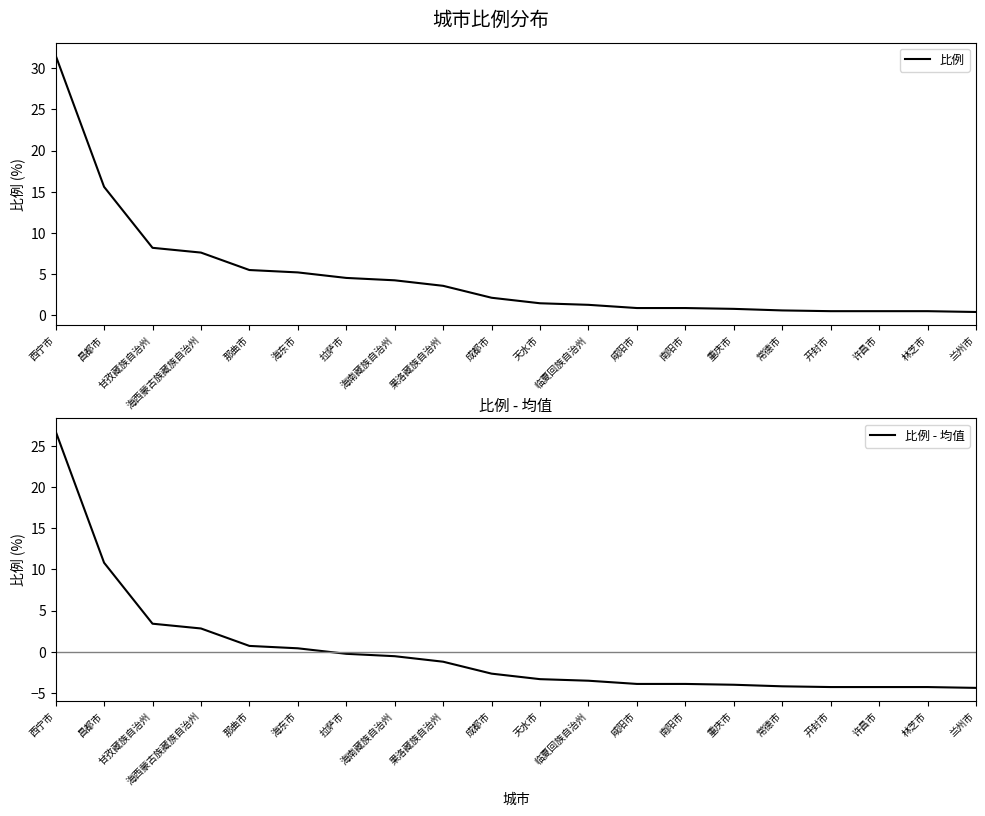

What position from the left is 拉萨市?

7